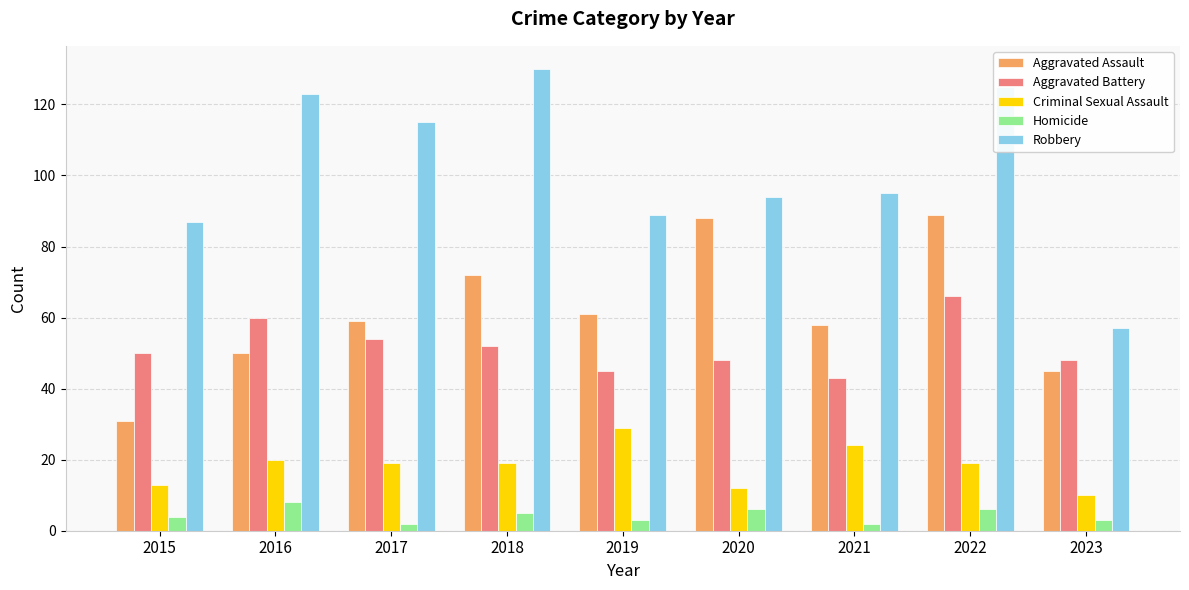

At which label does Aggravated Battery reach its peak?

2022